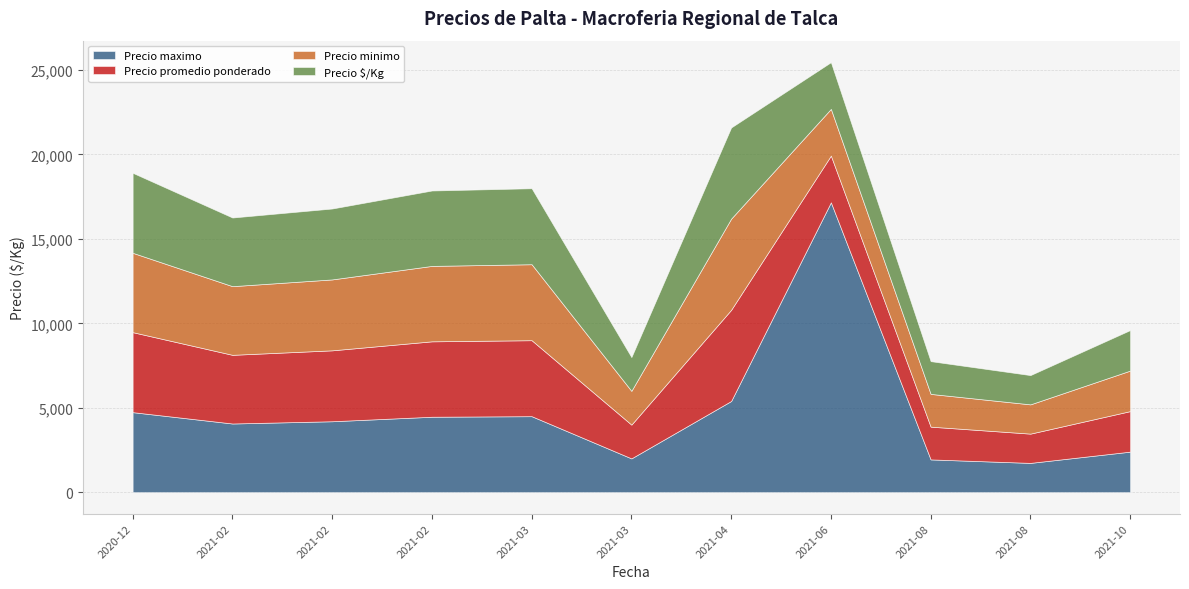

True or false: Precio $/Kg has more than 1 interior local peaks.

True